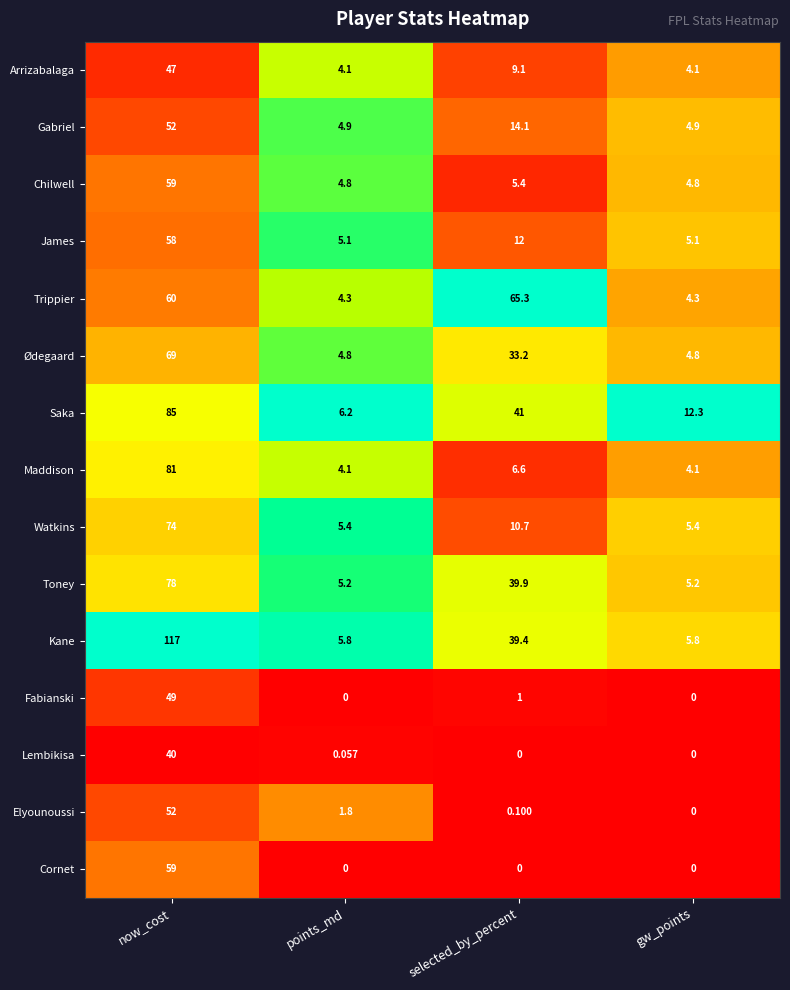

At which label does Trippier reach its peak?

selected_by_percent